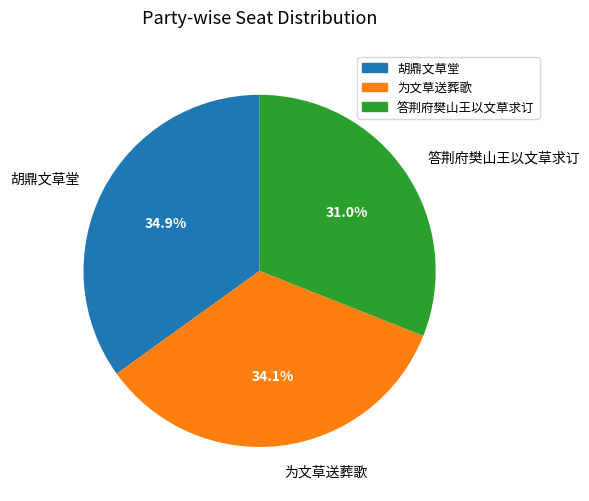

The 胡鼎文草堂 slice represents 25% of the pie. True or false?

False